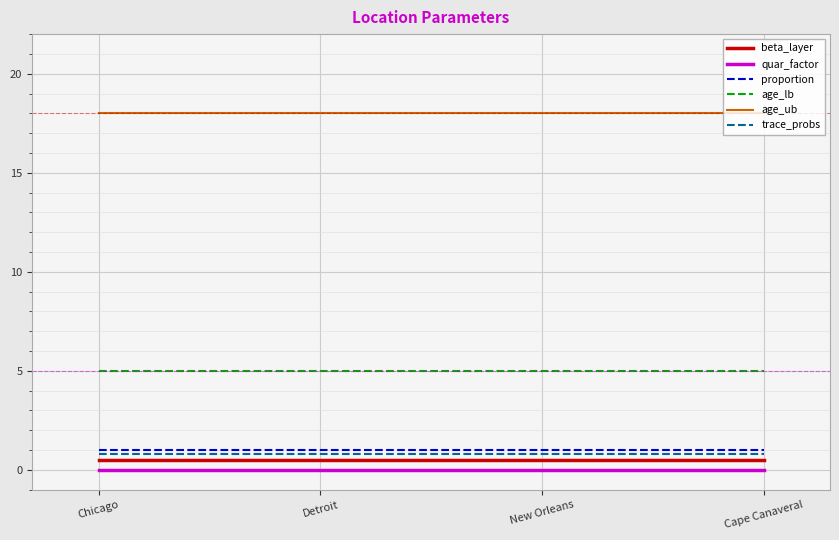

What position from the right is Chicago?

4